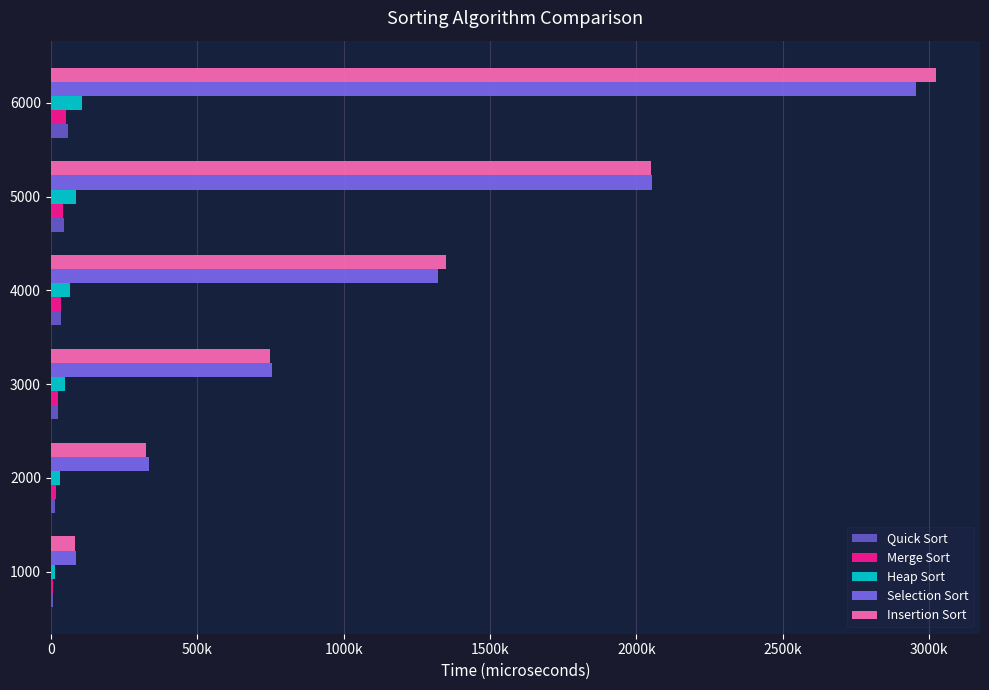

What is the average value of the Heap Sort series?

59029.3